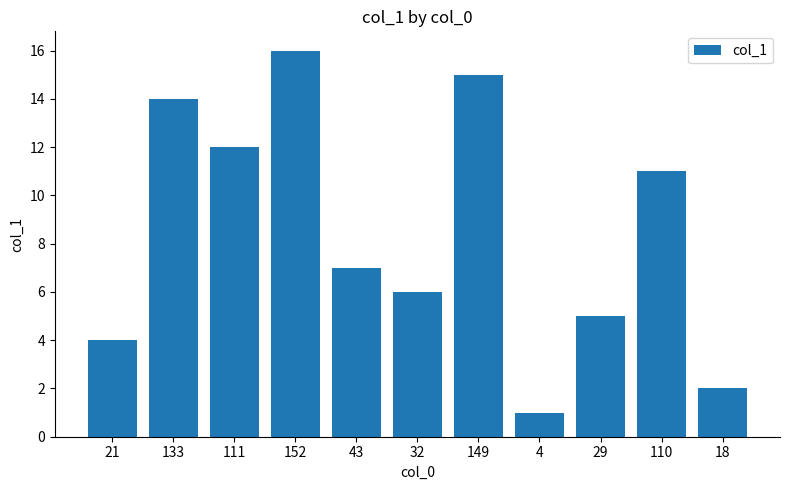

Is it true that the value at 43 is 7?

True